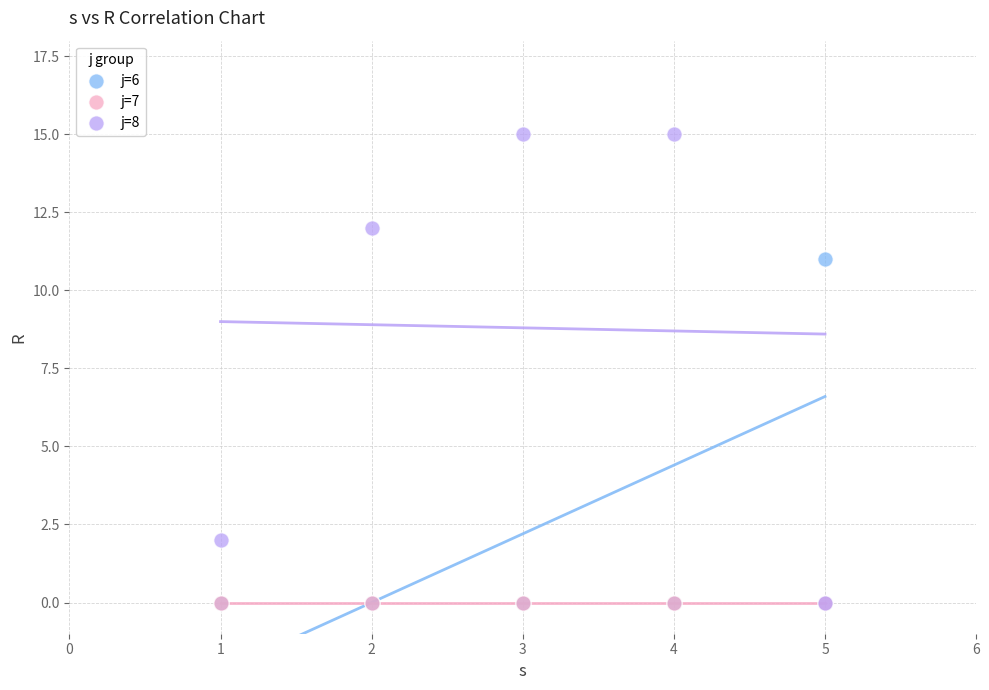

What are all the series names shown in the legend?

j=6, j=7, j=8